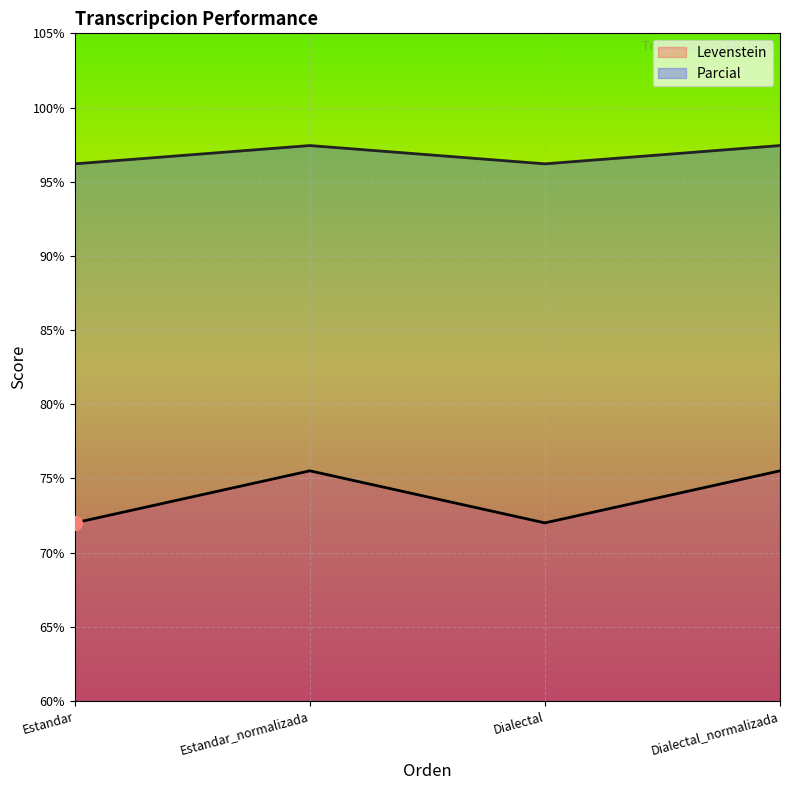

How many values in the Parcial series are below 97?

2